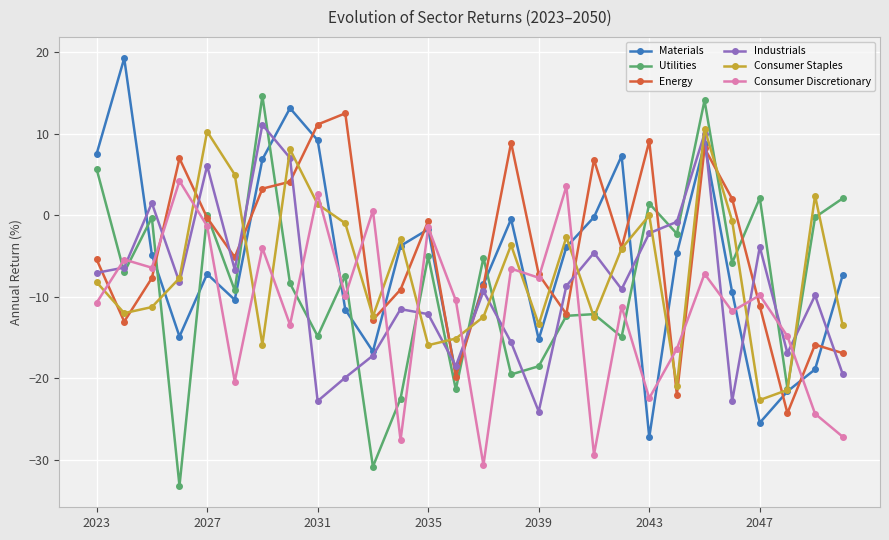

What is the greatest value displayed?

19.2